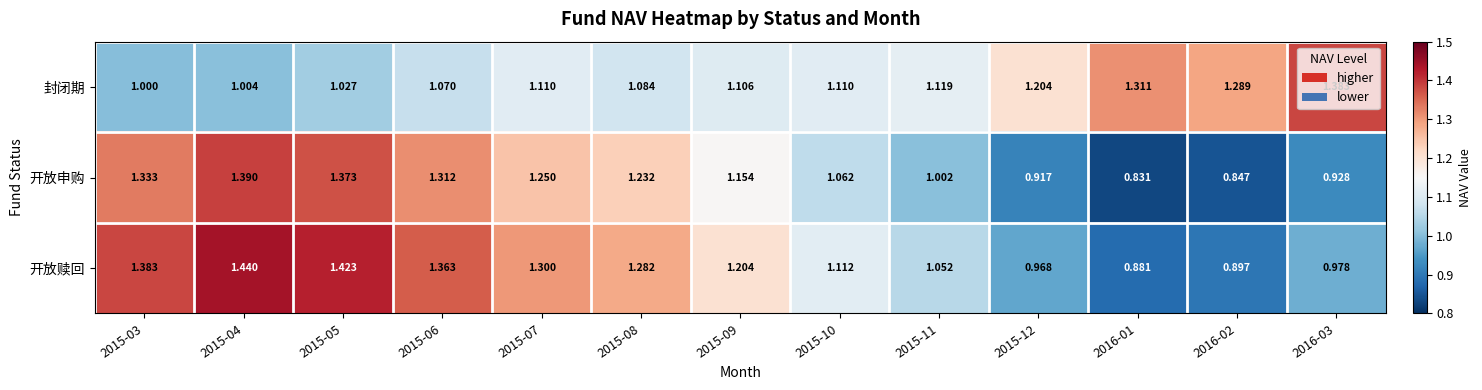

Is the value of 开放申购 at 2015-07 greater than the value of 开放赎回 at 2016-02?

Yes